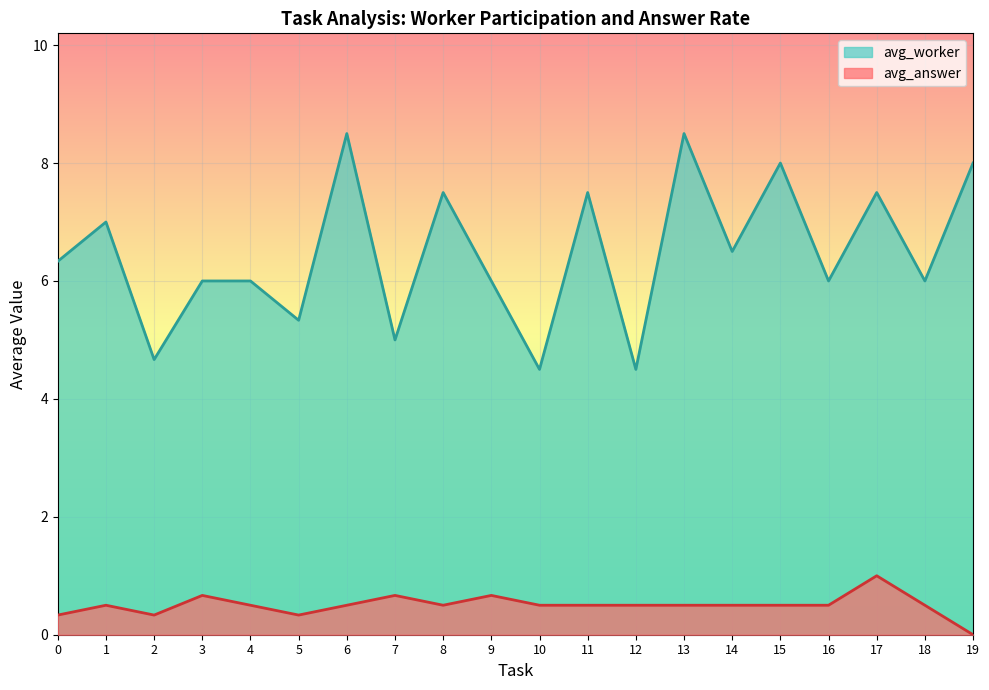

Does the chart display data point markers on the line(s)?

No